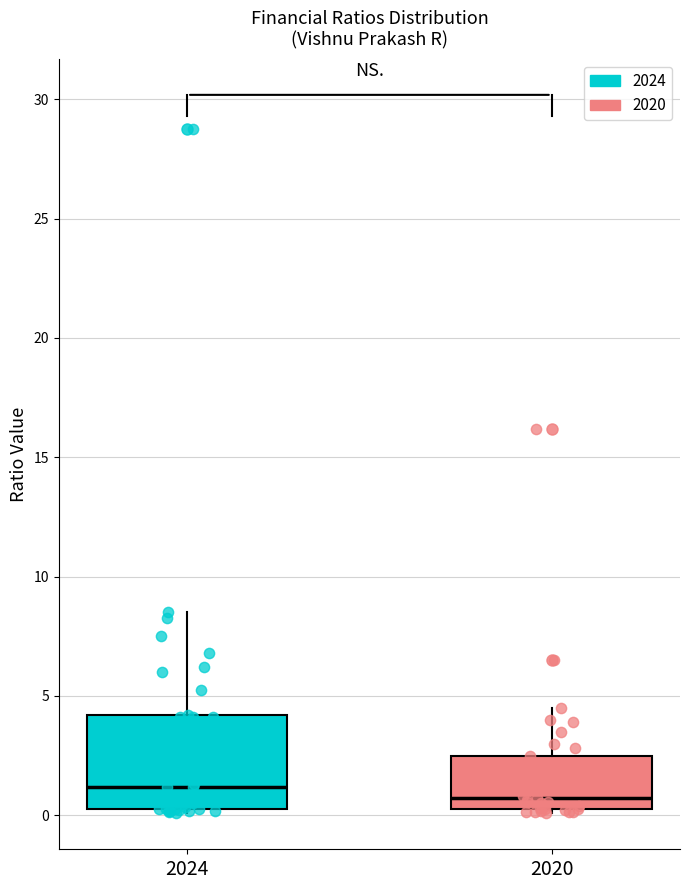

Reading left to right, transcribe this box plot: for each box, give where its median line is, the range the box spans, and where its two whiskers end, as read against the y-axis. The values are not printed on the chart, so give them approximately, as read against the axis.

2024: median 1.0, box 0.5 to 4.0, whiskers 0.0 to 8.5
2020: median 0.5 (just above the box's lower edge), box 0.5 to 2.5, whiskers 0.0 to 4.5